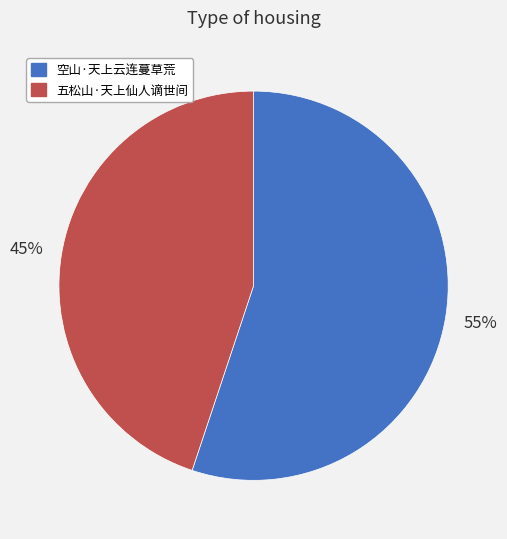

True or false: 空山·天上云连蔓草荒 accounts for 55% of the total.

True